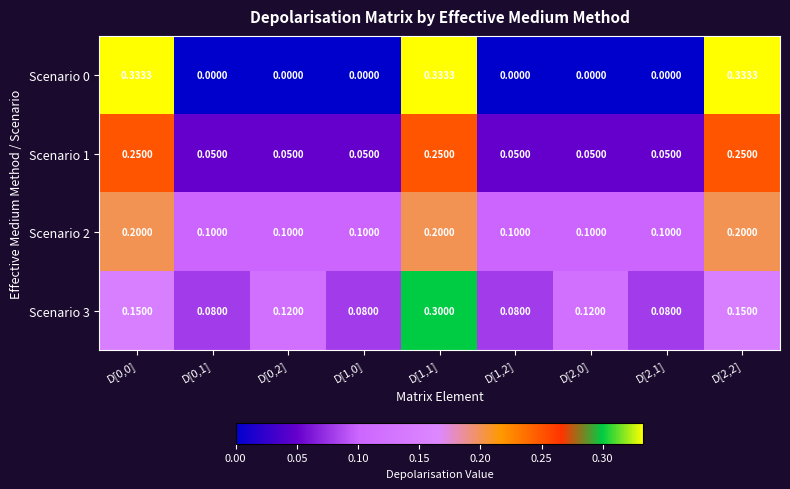

Rank the series at D[1,2] from lowest to highest value.

Scenario 0, Scenario 1, Scenario 3, Scenario 2